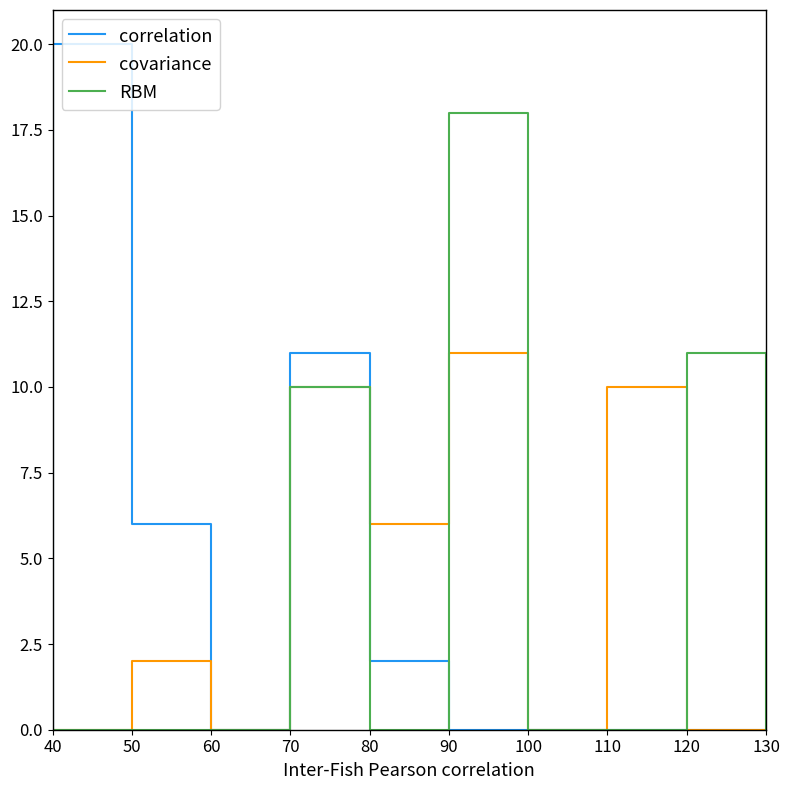

Is the value of covariance at 70 greater than the value of RBM at 110?

No